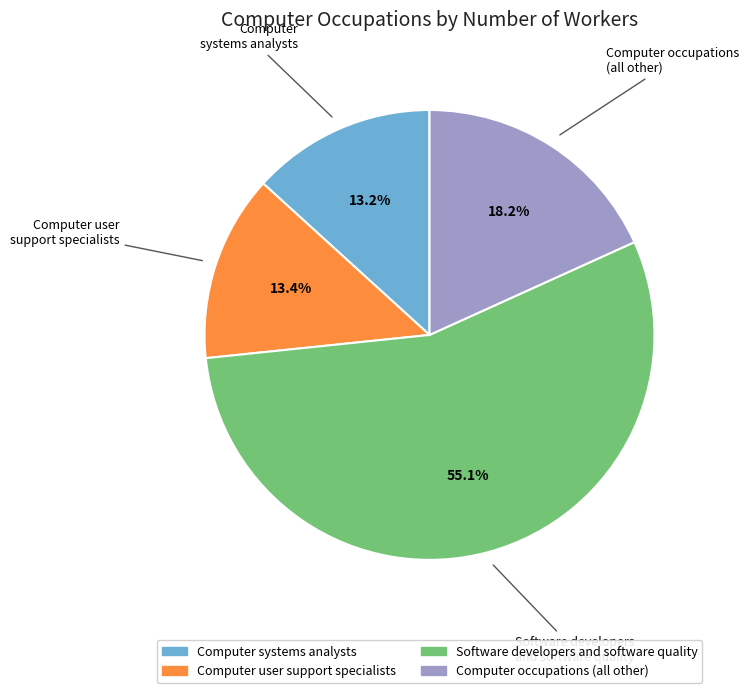

What portion of the pie excludes Computer systems analysts?

86.8%